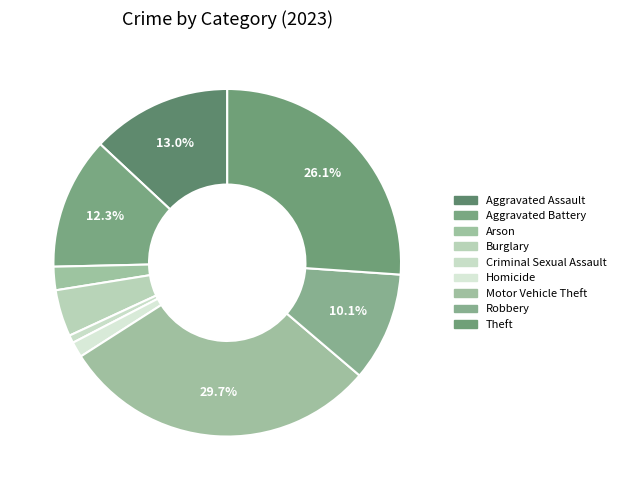

How many slices are in this pie chart?

9